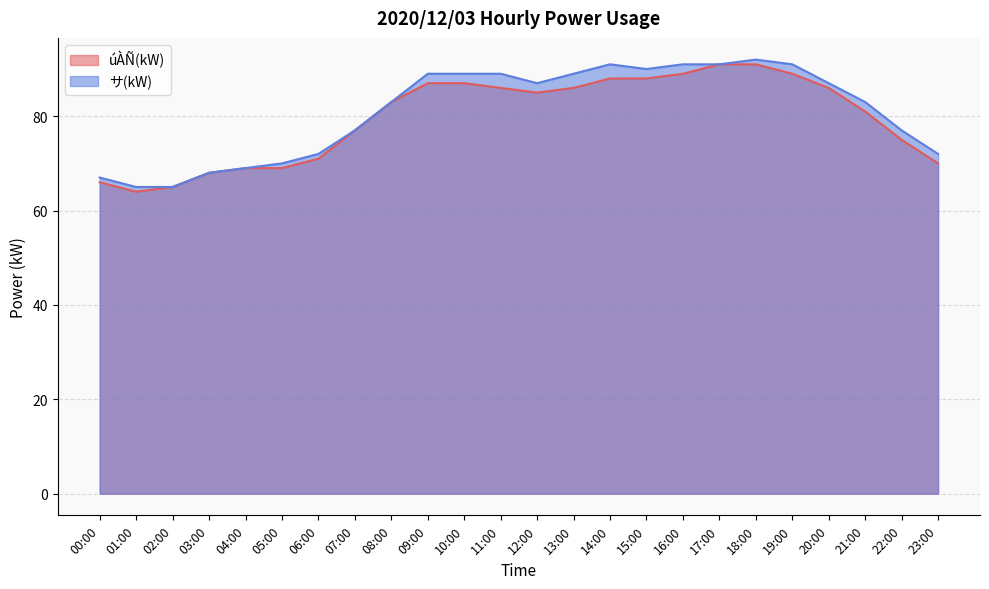

What is the difference between the second highest and second lowest values in the úÀÑ(kW) series?

26